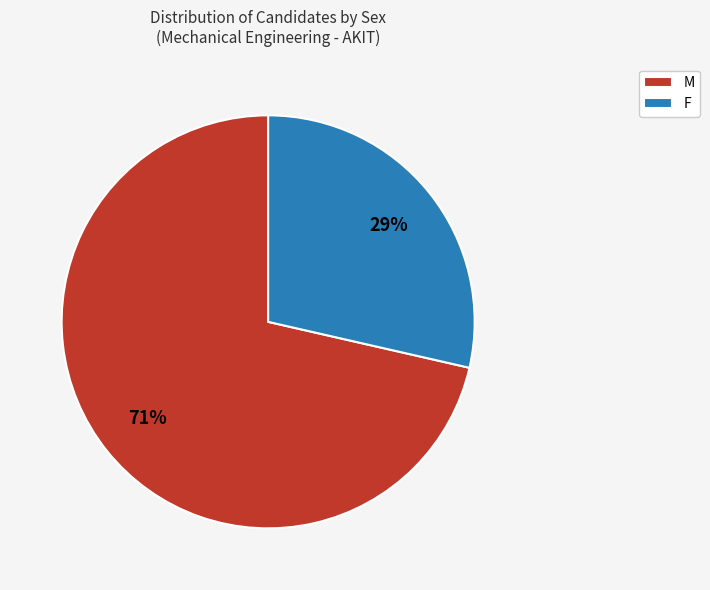

Is the sum of M and F greater than half?

Yes